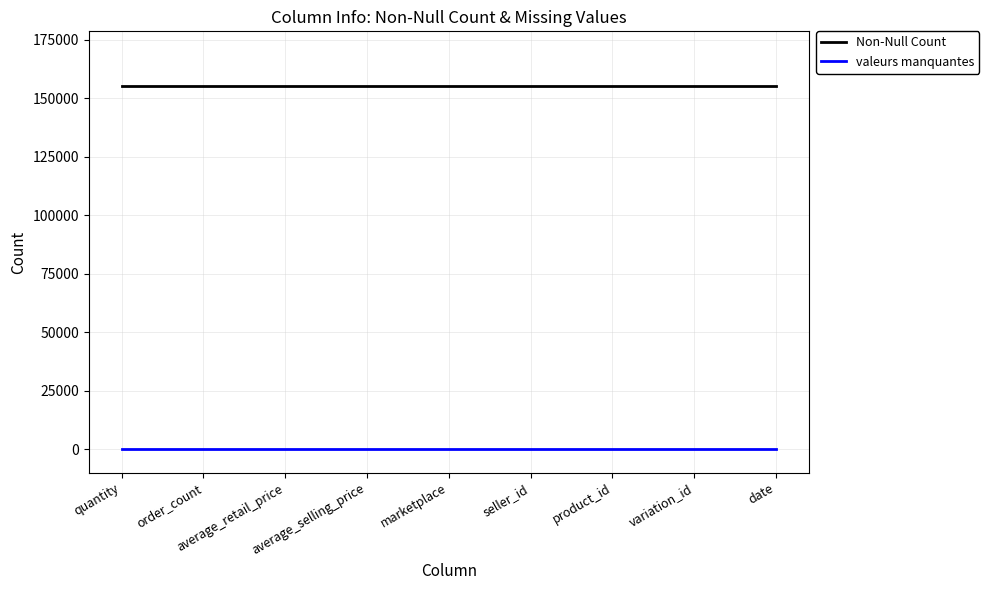

True or false: Non-Null Count and valeurs manquantes cross at least once.

False